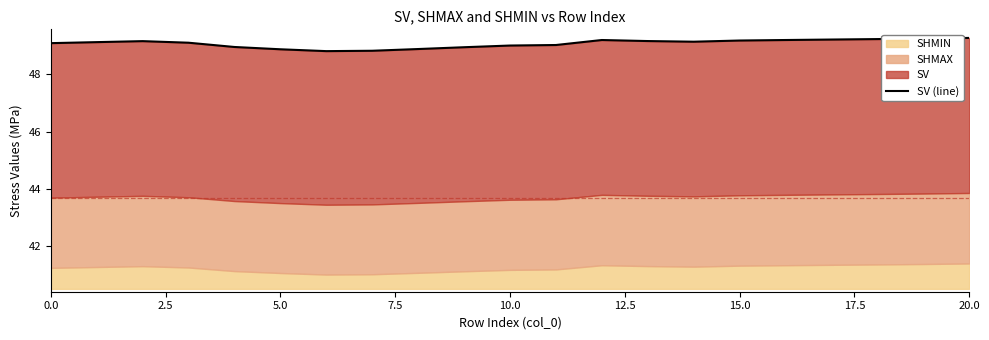

Approximately how many times larger is the value at 12.5 compared to 16?

1.0